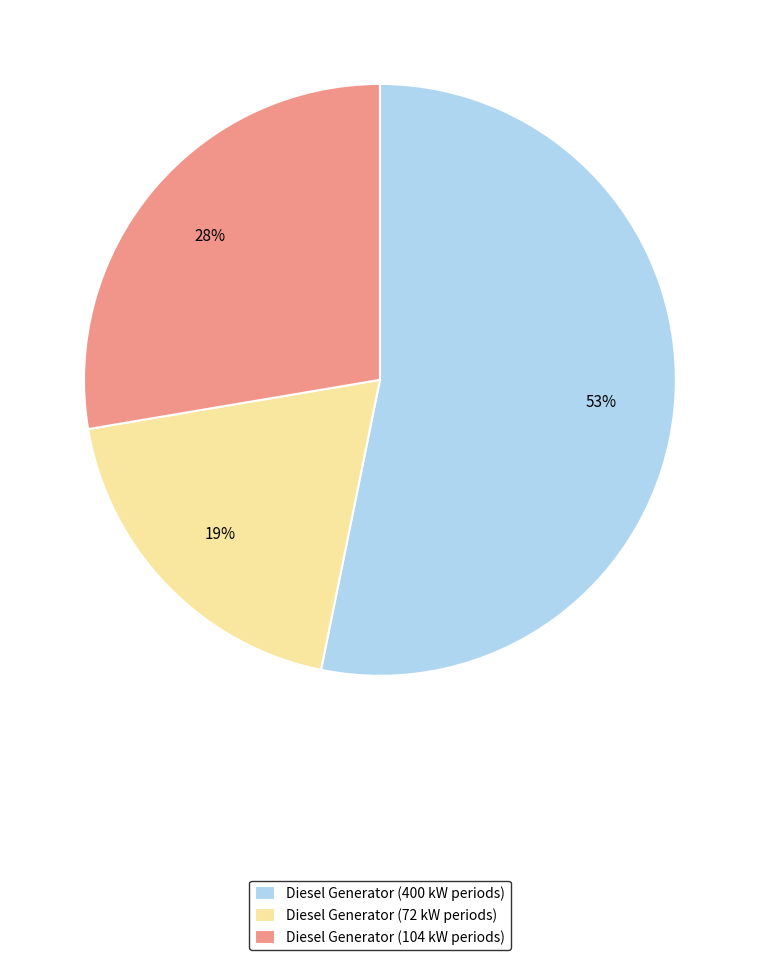

To the nearest percent, what is the average slice percentage?

33%